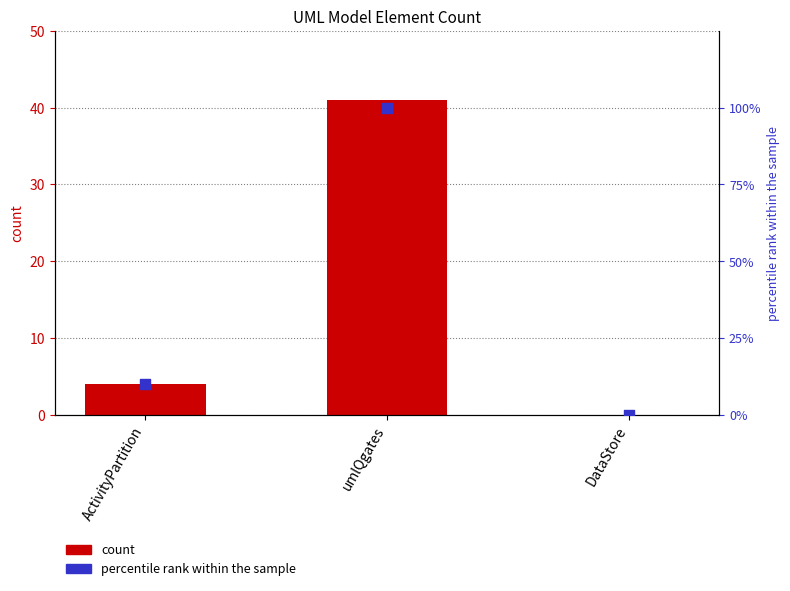

Which series reaches the maximum Y coordinate?

percentile rank within the sample